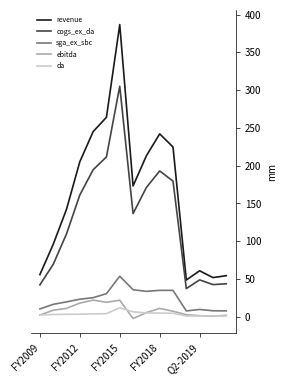

Which series has the largest total across all categories?

revenue